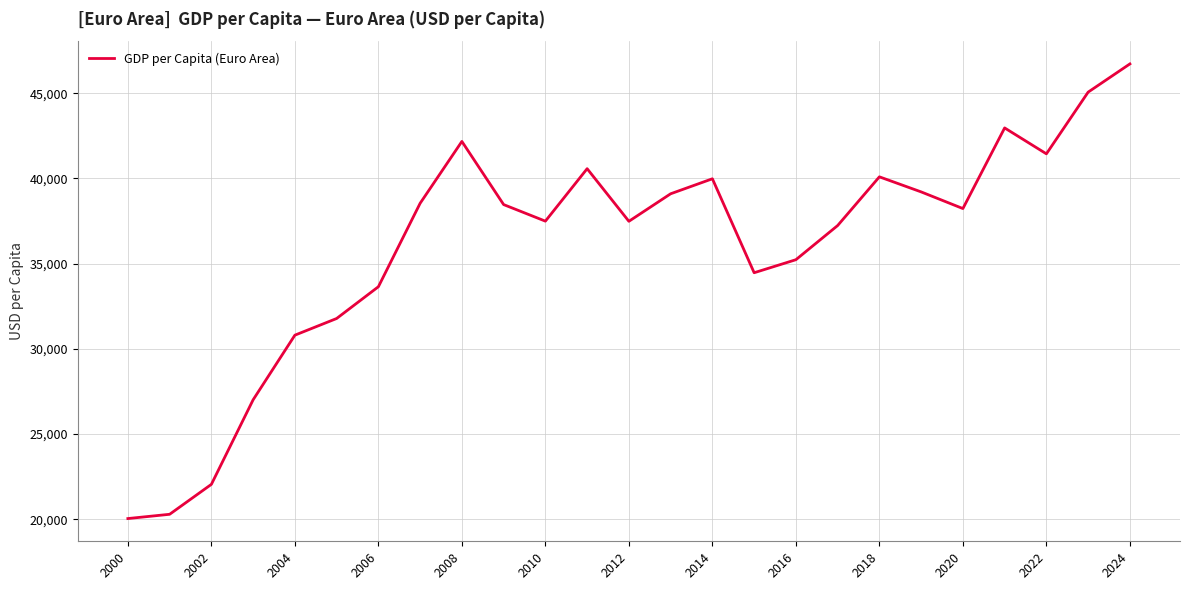

What is the greatest value displayed?

46724.4